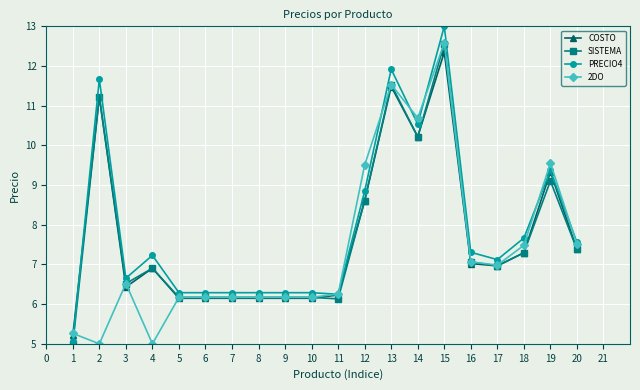

What are all the series names shown in the legend?

COSTO, SISTEMA, PRECIO4, 2DO